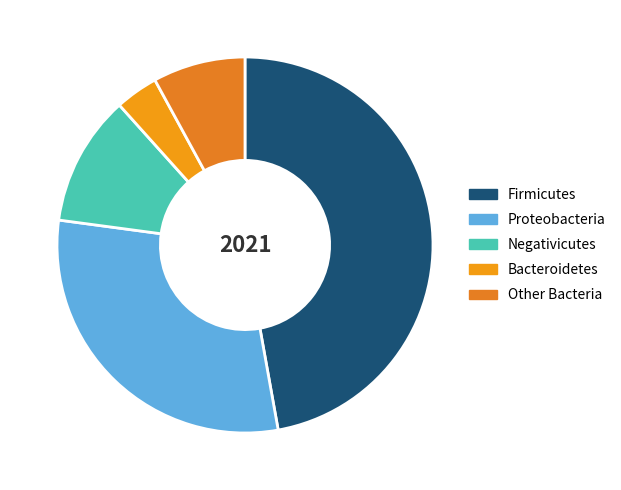

To the nearest percent, what is the difference between the Firmicutes and Negativicutes slice percentages?

36%